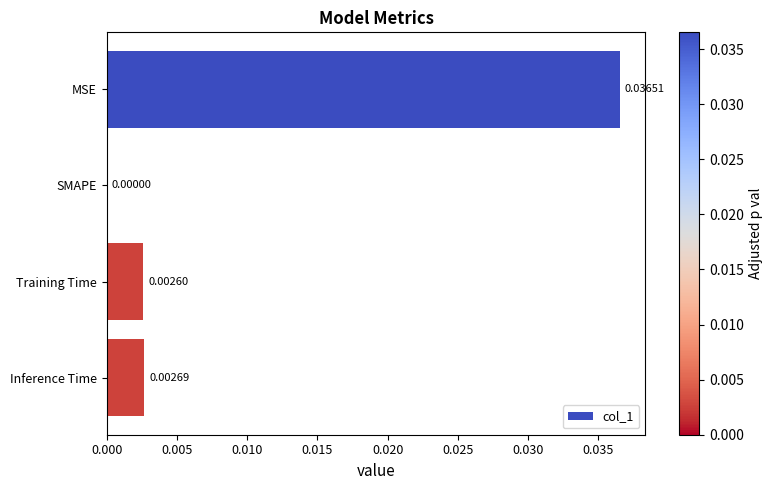

At which label is the value closest to 0?

SMAPE